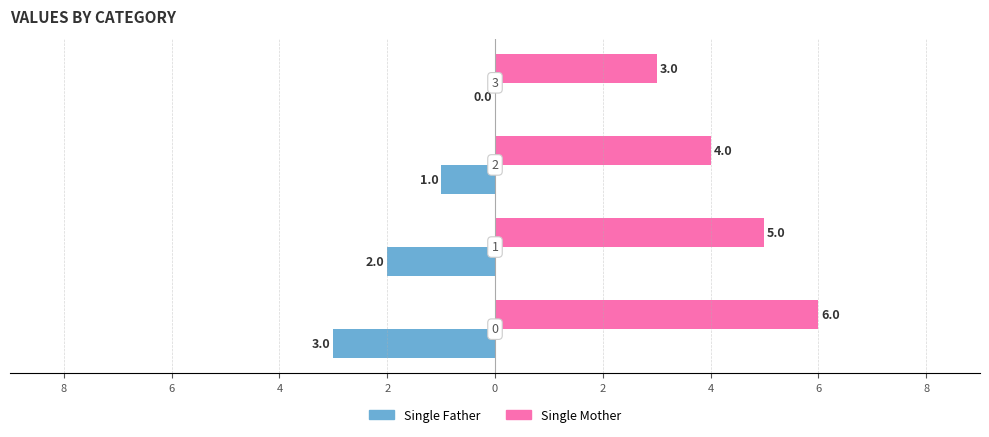

What are all the series names shown in the legend?

Single Father, Single Mother